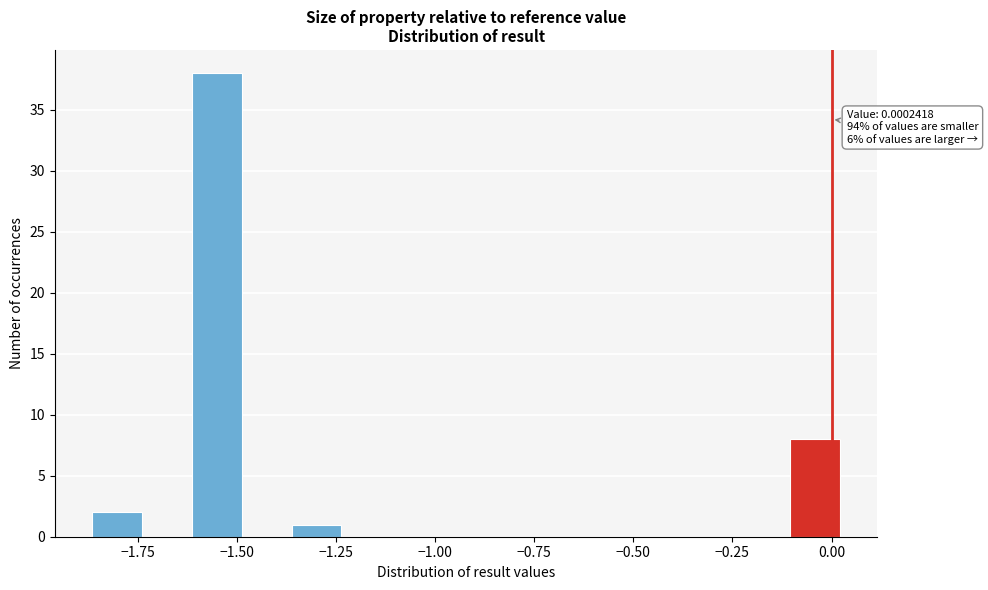

Around what value on the x-axis is the tallest bar? Give the approximate position of its centre, as read against the axis.

-1.55